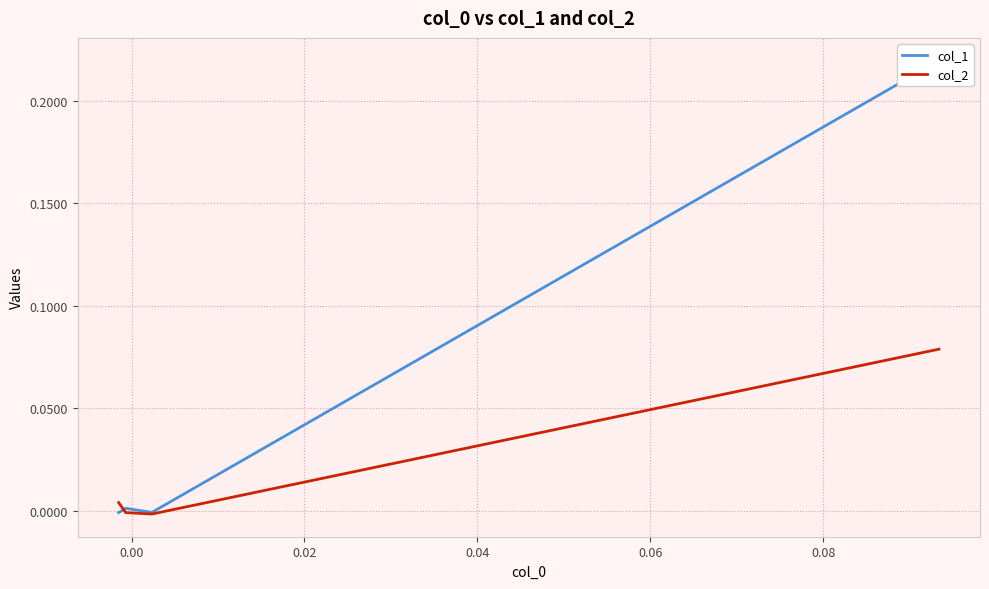

True or false: col_1 has more than 0 points higher than both neighbors.

True